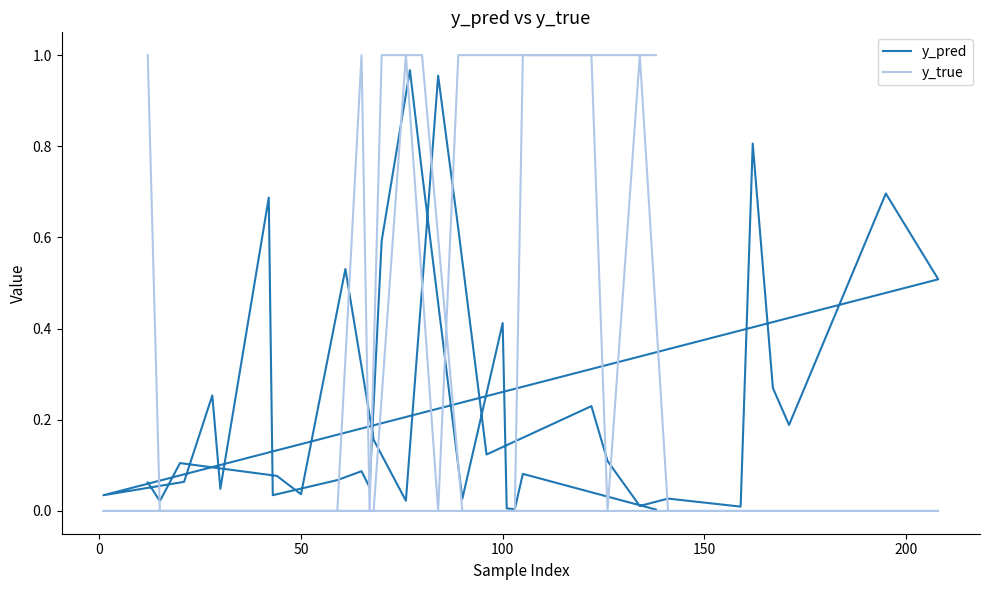

True or false: y_pred and y_true cross at least once.

True